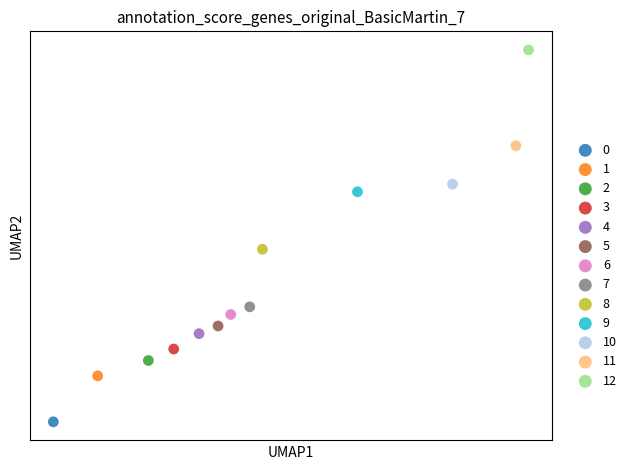

What are all the series names shown in the legend?

0, 1, 2, 3, 4, 5, 6, 7, 8, 9, 10, 11, 12